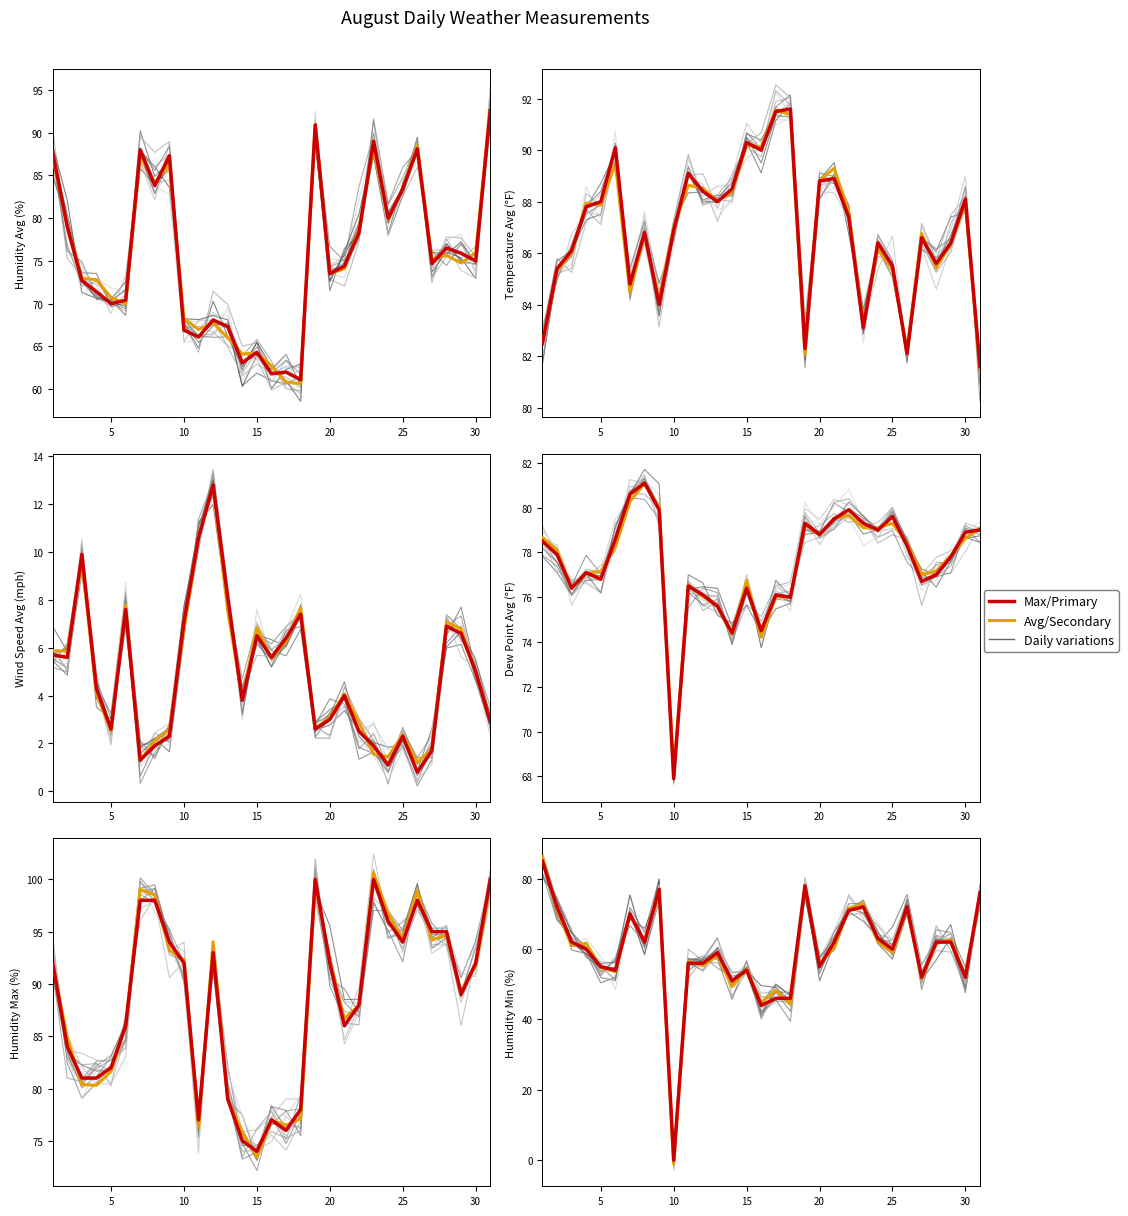

Reading left to right, list all the values displayed in this chart.

Humidity Avg (%): 1=87.7	2=79.0	3=72.7	4=71.4	5=70.0	6=70.4	7=88.0	8=83.8	9=87.3	10=66.9	11=66.1	12=68.1	13=67.3	14=63.1	15=64.3	16=61.8	17=62.0	18=61.1	19=90.9	20=73.5	21=74.4	22=78.3	23=89.0	24=80.0	25=83.4	26=88.1	27=74.7	28=76.5	29=75.9	30=75.0	31=92.6
Temperature Avg (°F): 1=82.5	2=85.4	3=86.1	4=87.8	5=88.0	6=90.1	7=84.8	8=86.8	9=84.0	10=86.9	11=89.1	12=88.4	13=88.0	14=88.5	15=90.3	16=90.0	17=91.5	18=91.6	19=82.3	20=88.8	21=88.9	22=87.4	23=83.1	24=86.4	25=85.5	26=82.1	27=86.6	28=85.6	29=86.4	30=88.1	31=81.6
Wind Speed Avg (mph): 1=5.7	2=5.6	3=9.9	4=4.3	5=2.6	6=7.6	7=1.3	8=1.9	9=2.3	10=7.1	11=10.6	12=12.8	13=8.1	14=3.8	15=6.5	16=5.6	17=6.4	18=7.4	19=2.6	20=3.0	21=4.0	22=2.5	23=1.9	24=1.1	25=2.3	26=0.8	27=1.7	28=6.9	29=6.6	30=5.0	31=2.9
Dew Point Avg (°F): 1=78.5	2=77.9	3=76.4	4=77.1	5=76.8	6=78.6	7=80.6	8=81.1	9=79.9	10=67.9	11=76.5	12=76.1	13=75.6	14=74.4	15=76.4	16=74.5	17=76.1	18=76.0	19=79.3	20=78.8	21=79.5	22=79.9	23=79.3	24=79.0	25=79.6	26=78.3	27=76.7	28=77.0	29=77.8	30=78.9	31=79.0
Humidity Max (%): 1=92.0	2=84.0	3=81.0	4=81.0	5=82.0	6=86.0	7=98.0	8=98.0	9=94.0	10=92.0	11=77.0	12=93.0	13=79.0	14=75.0	15=74.0	16=77.0	17=76.0	18=78.0	19=100.0	20=92.0	21=86.0	22=88.0	23=100.0	24=96.0	25=94.0	26=98.0	27=95.0	28=95.0	29=89.0	30=92.0	31=100.0
Humidity Min (%): 1=85.0	2=72.0	3=62.0	4=60.0	5=55.0	6=54.0	7=70.0	8=62.0	9=77.0	10=0.0	11=56.0	12=56.0	13=59.0	14=51.0	15=54.0	16=44.0	17=46.0	18=46.0	19=78.0	20=55.0	21=62.0	22=71.0	23=72.0	24=63.0	25=60.0	26=72.0	27=52.0	28=62.0	29=62.0	30=52.0	31=76.0